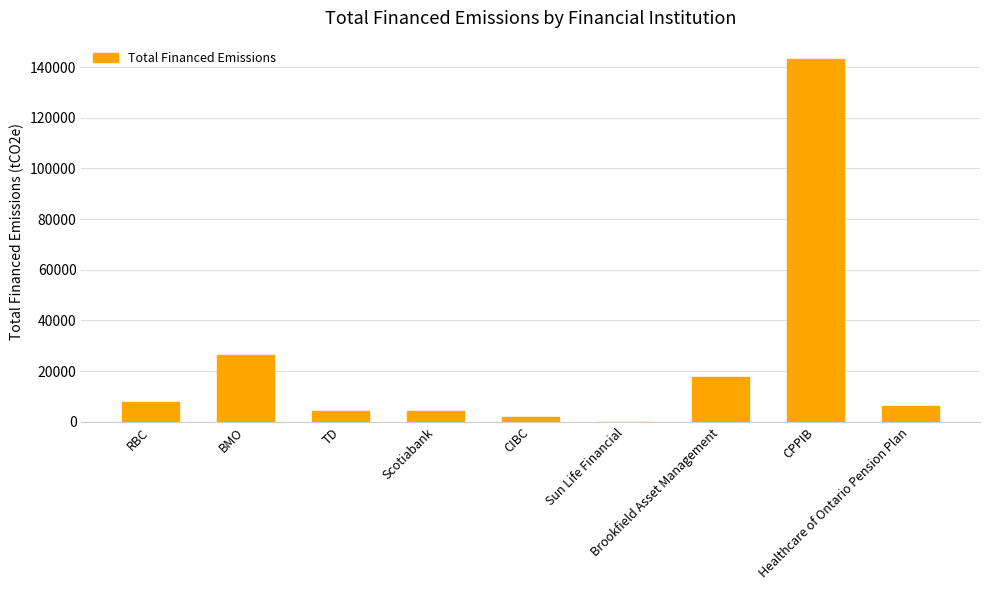

What is the greatest value displayed?

143292.4